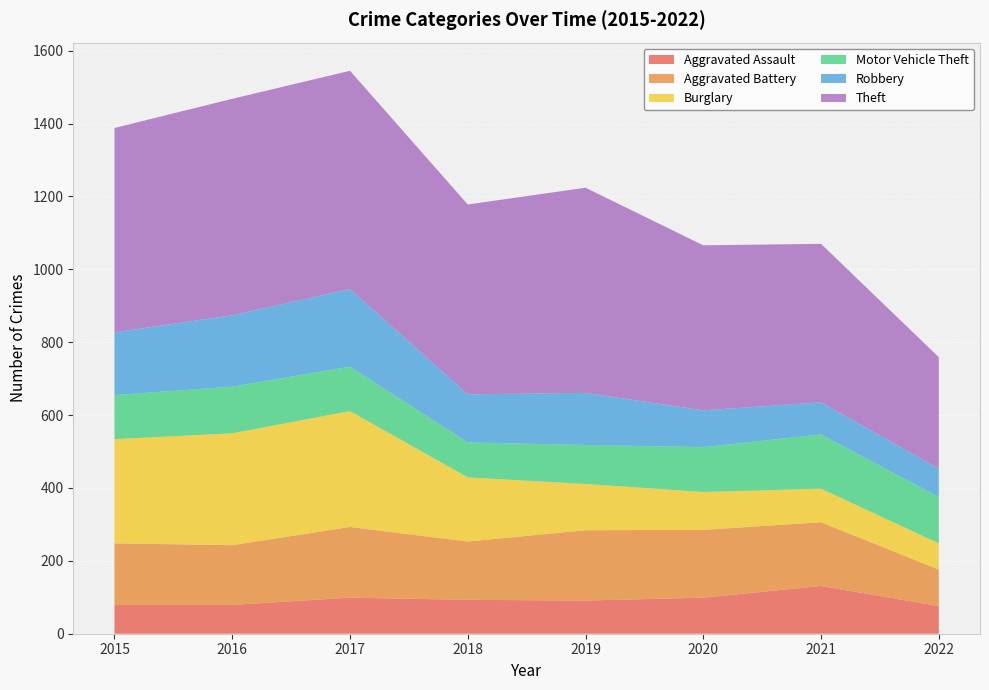

Reading left to right, transcribe all the data shown in this chart.

Aggravated Assault: 2015=79	2016=79	2017=99	2018=93	2019=91	2020=99	2021=131	2022=76
Aggravated Battery: 2015=169	2016=164	2017=194	2018=160	2019=193	2020=186	2021=175	2022=100
Burglary: 2015=286	2016=307	2017=318	2018=176	2019=127	2020=104	2021=92	2022=72
Motor Vehicle Theft: 2015=121	2016=128	2017=122	2018=96	2019=107	2020=123	2021=149	2022=127
Robbery: 2015=172	2016=196	2017=213	2018=132	2019=143	2020=101	2021=88	2022=78
Theft: 2015=561	2016=594	2017=599	2018=521	2019=563	2020=453	2021=435	2022=306